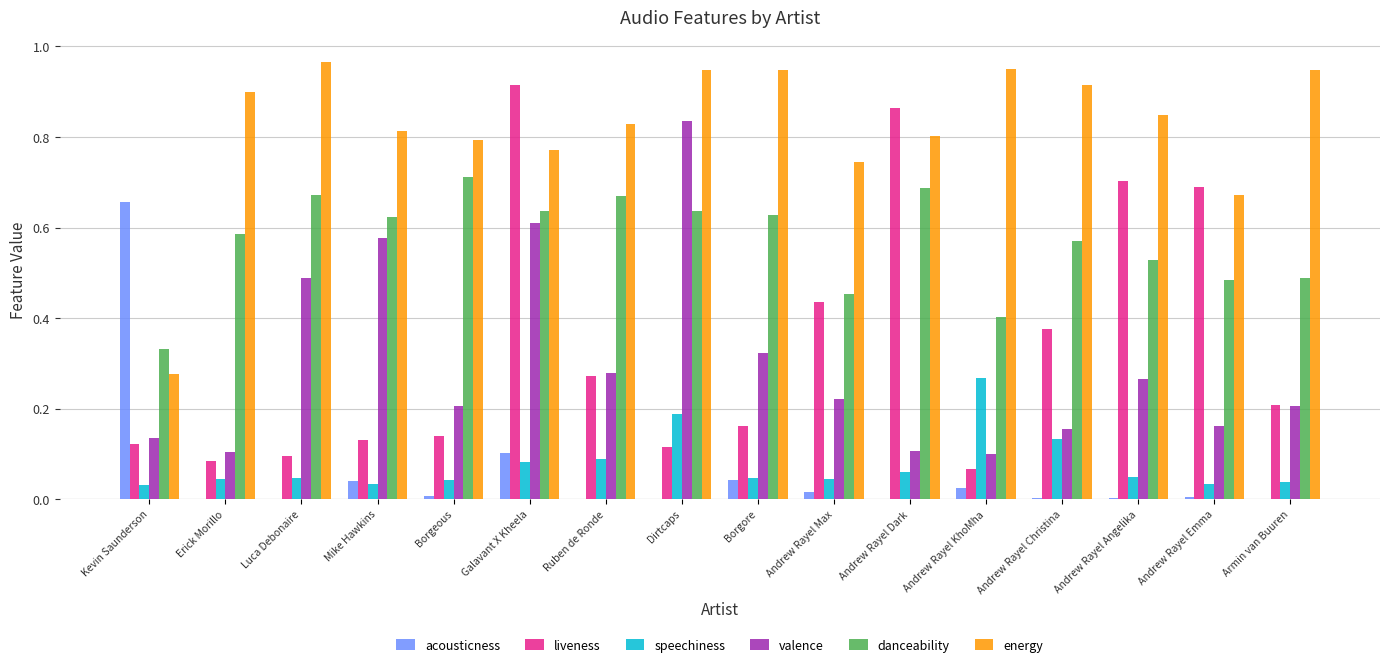

What is the sum of all valence values?

4.8